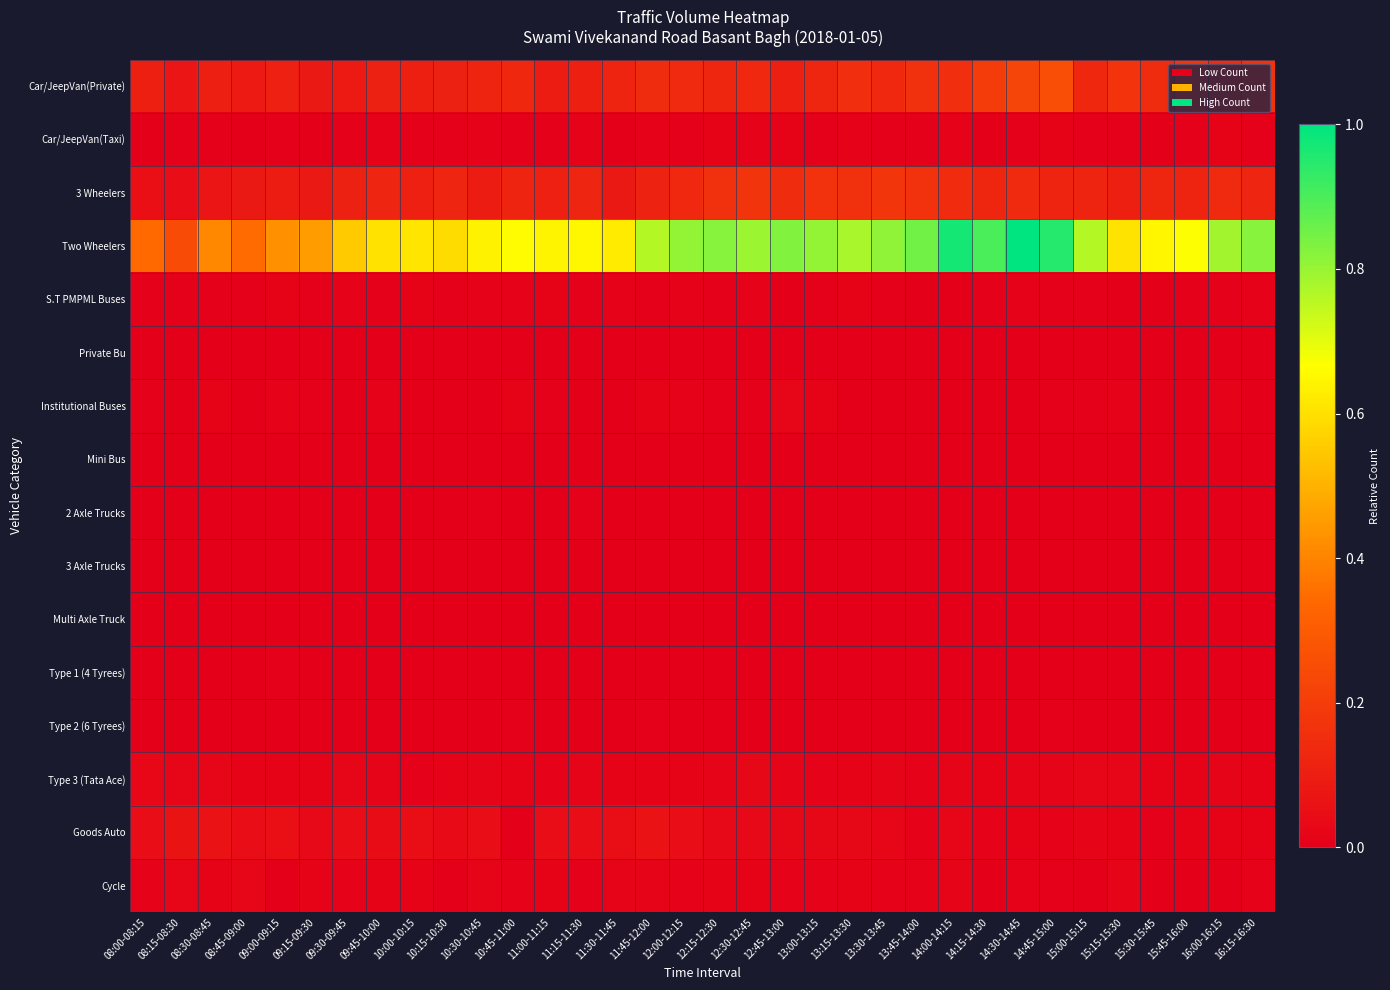

Which series changed the most between 09:30-09:45 and 09:45-10:00?

Two Wheelers